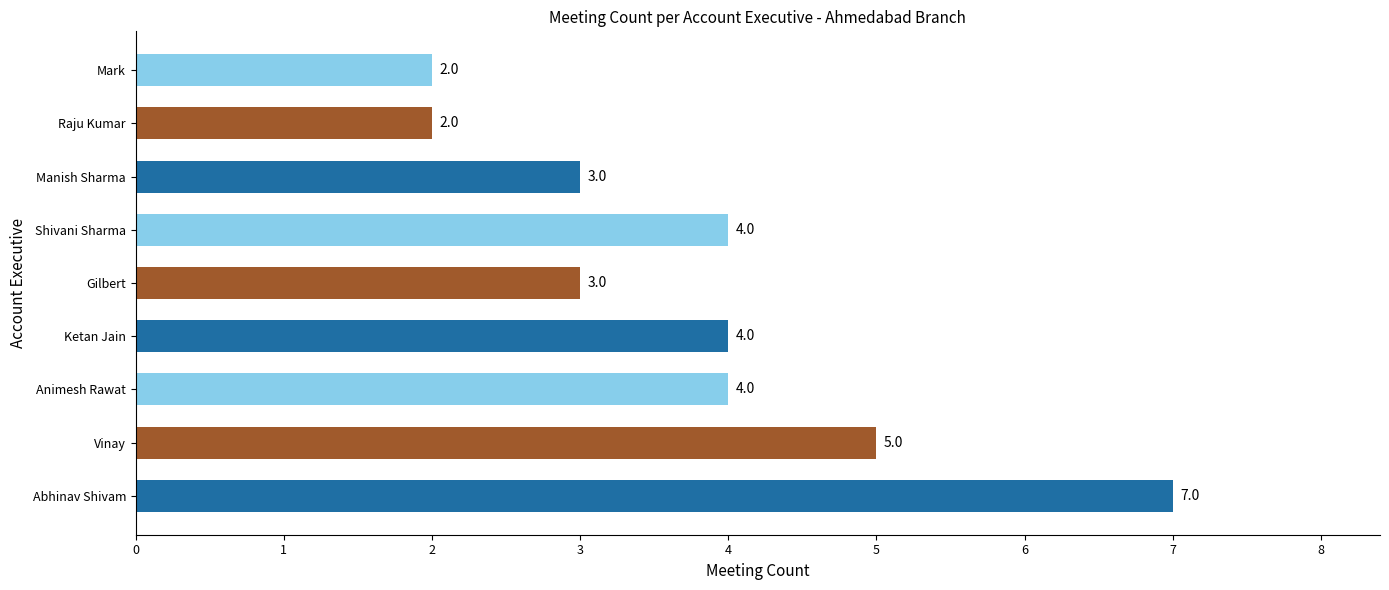

Between Mark and Ketan Jain, which is larger?

Ketan Jain